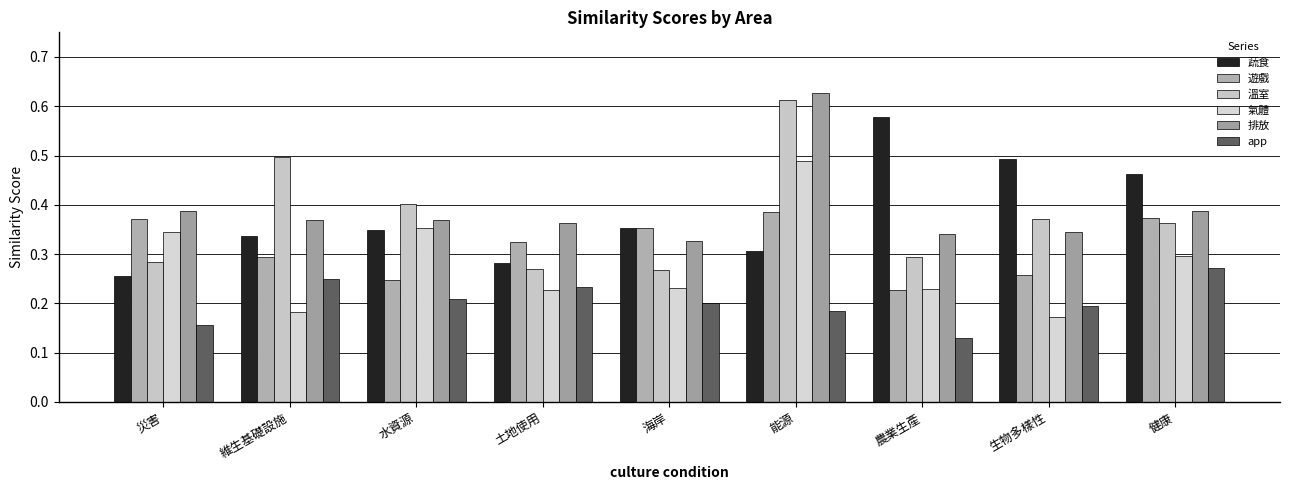

What is the minimum value for 遊戲?

0.2